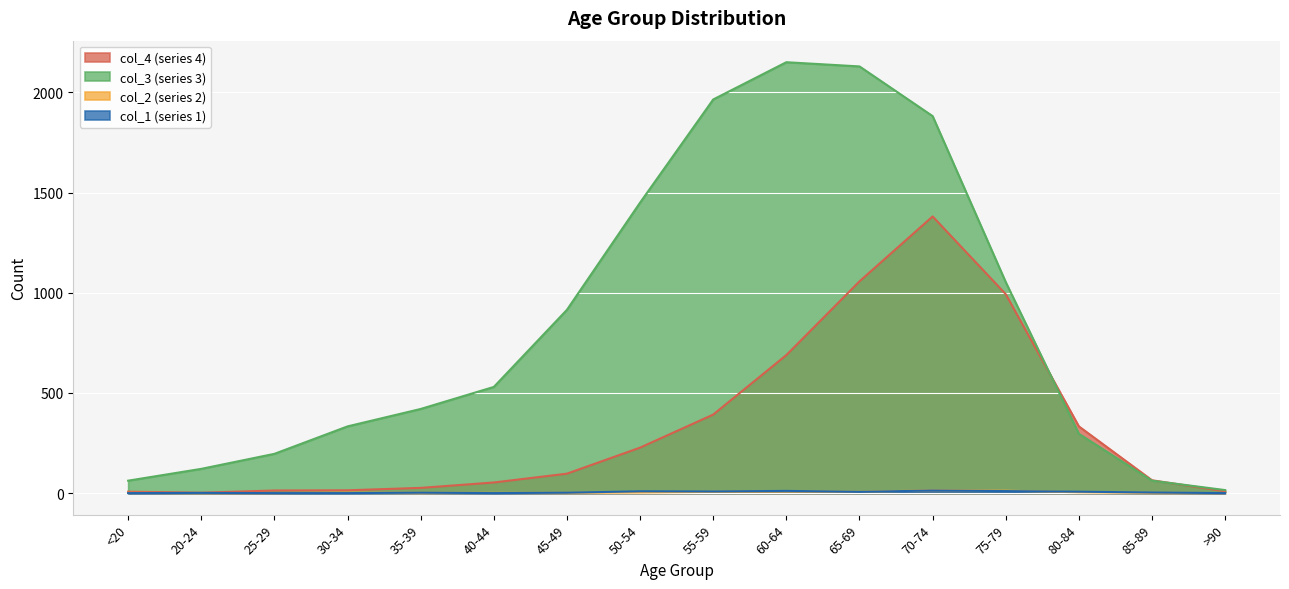

What position from the left is 35-39?

5